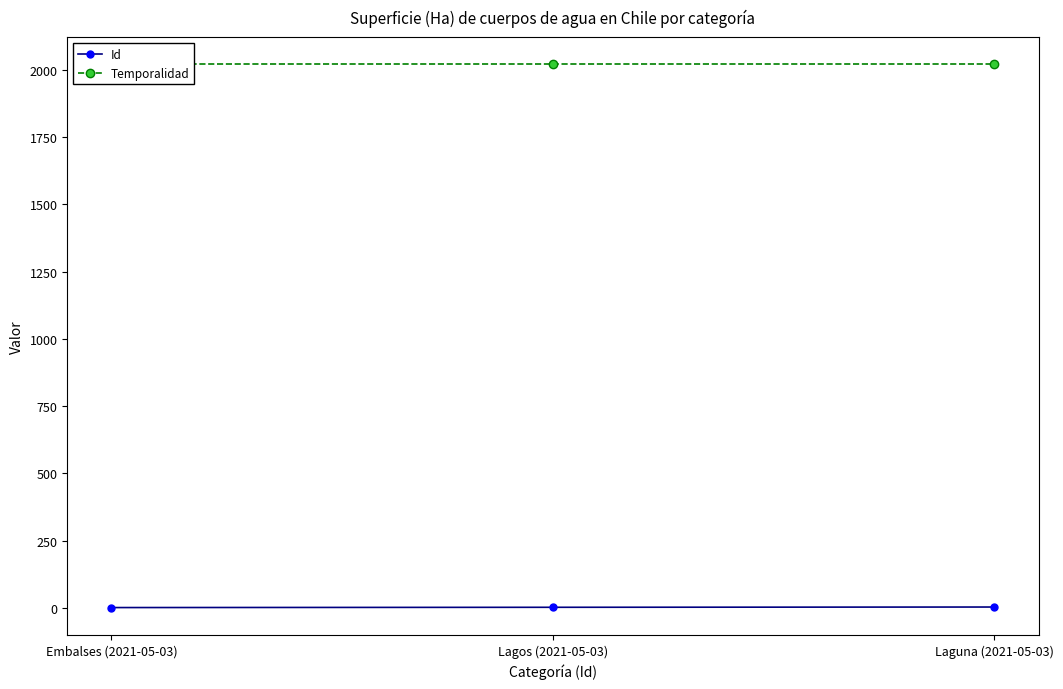

Is the value of Temporalidad at Lagos (2021-05-03) greater than the value of Id at Embalses (2021-05-03)?

Yes